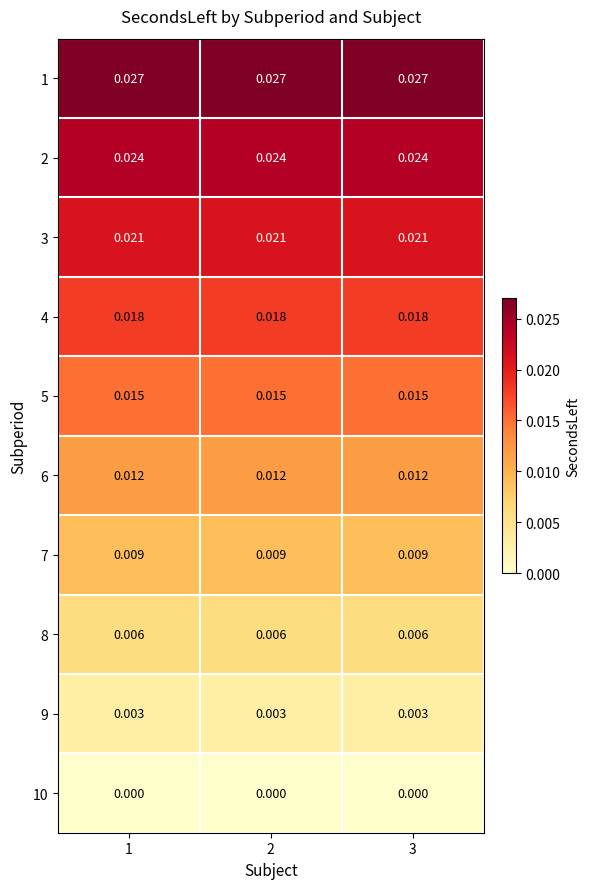

Is the value of 1 at 3 greater than the value of 10 at 2?

Yes